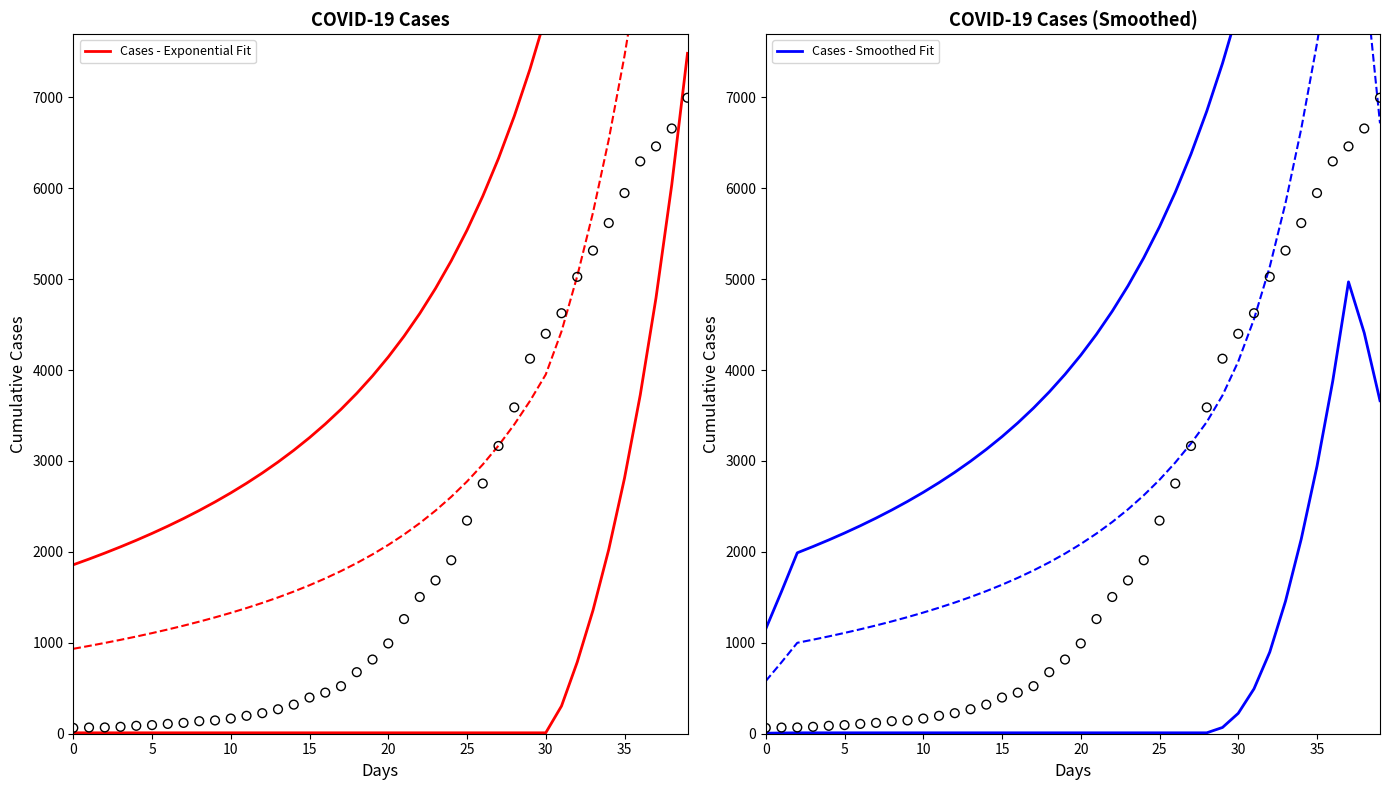

At how many categories does at least one series exceed 5669?

14